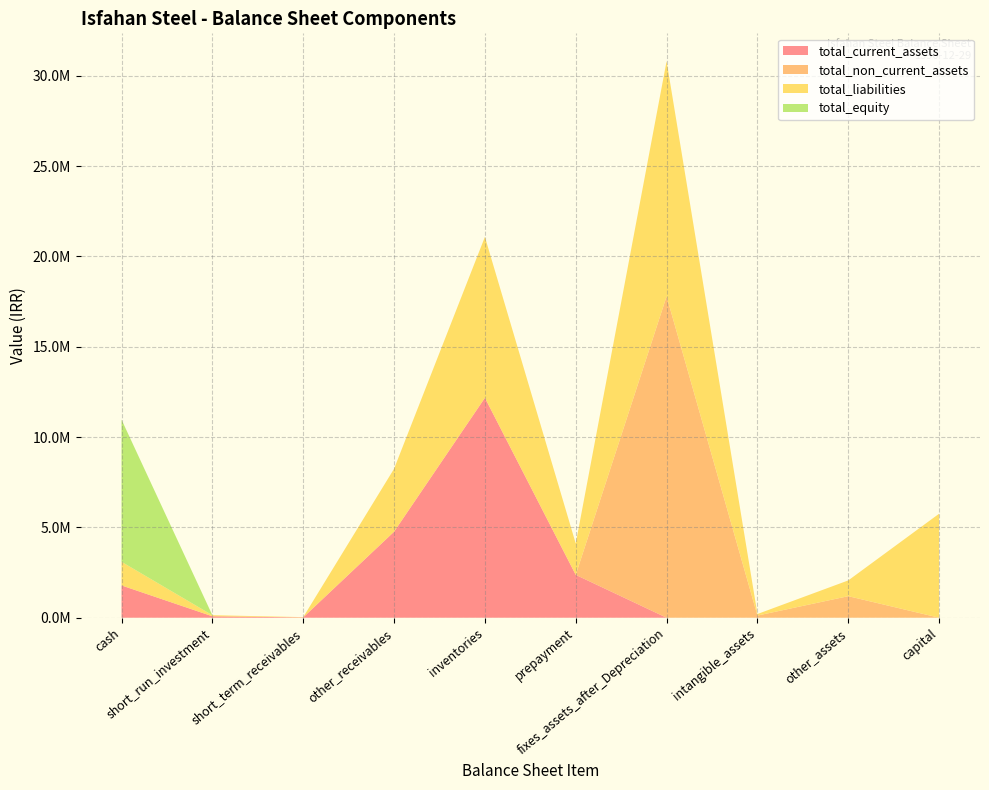

What are all the series names shown in the legend?

total_current_assets, total_non_current_assets, total_liabilities, total_equity